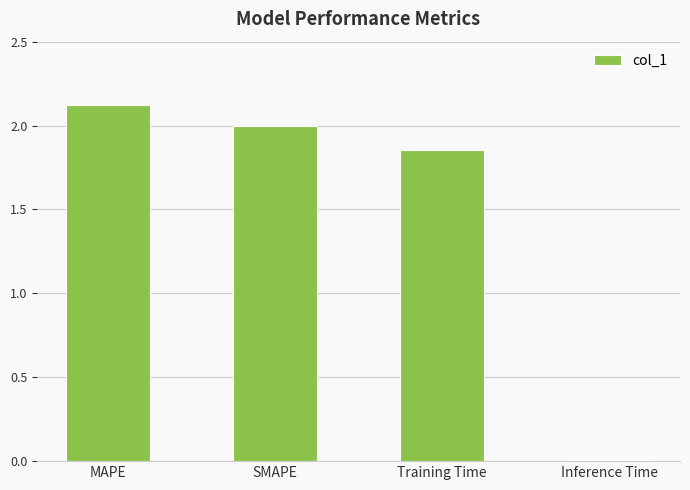

The chart shows a value of 2.9 at MAPE. True or false?

False